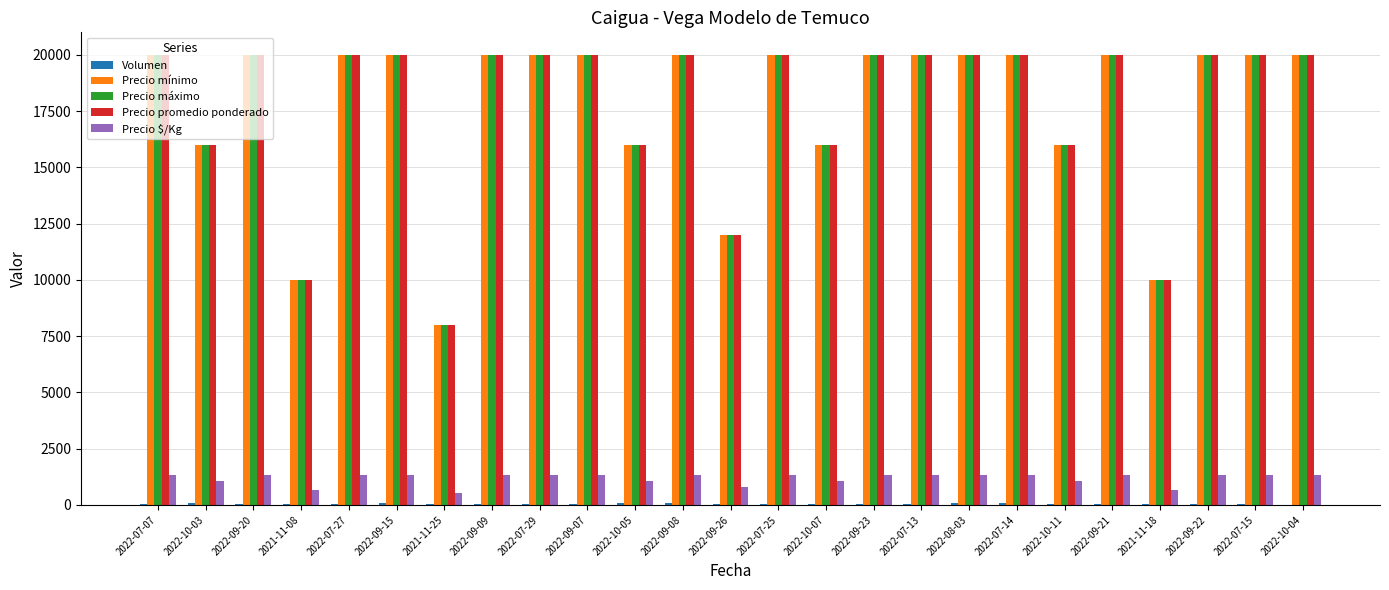

What is the greatest value displayed?

20000